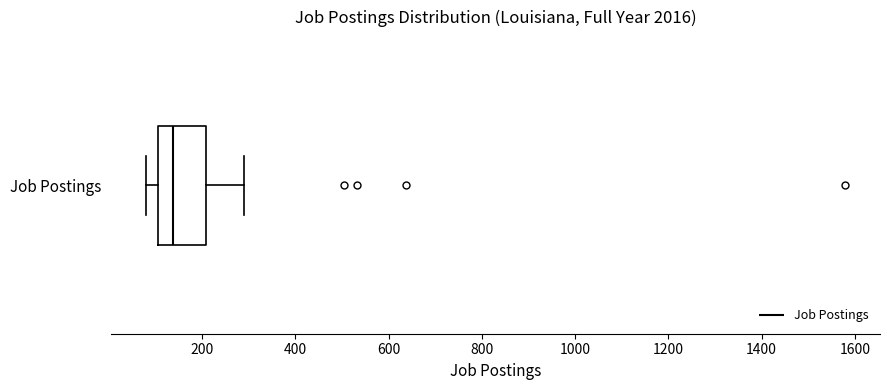

Read this box plot against the x-axis: the position of the median line, the range covered by the box, and the ends of both whiskers. The values are not printed on the chart, so give them approximately, as read against the axis.

median 140, box 100 to 200, whiskers 80 to 300